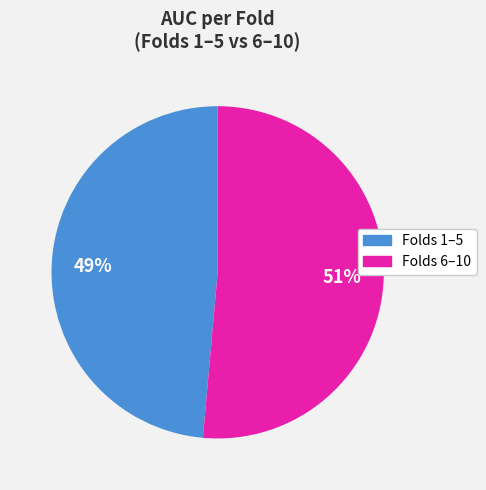

Does any single category account for the majority?

Yes